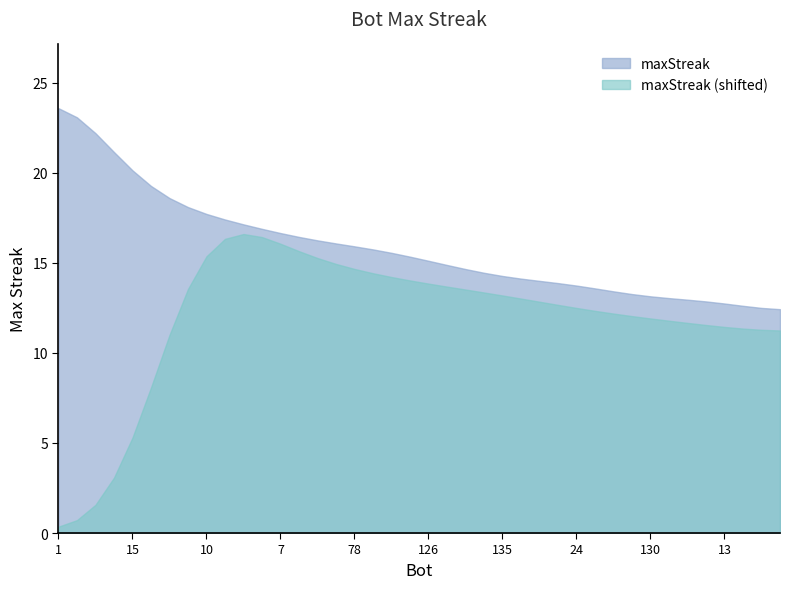

Which has a higher value, 10 or 146?

10